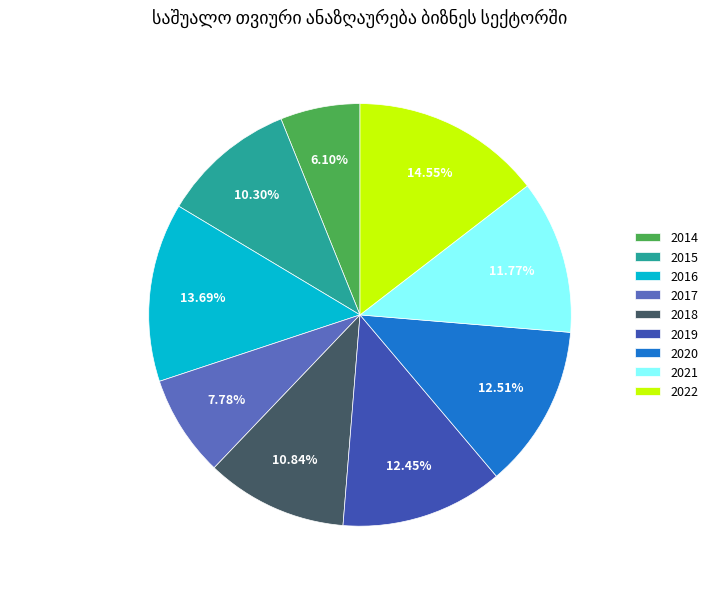

Is it true that 2015 is 24% of the pie?

False